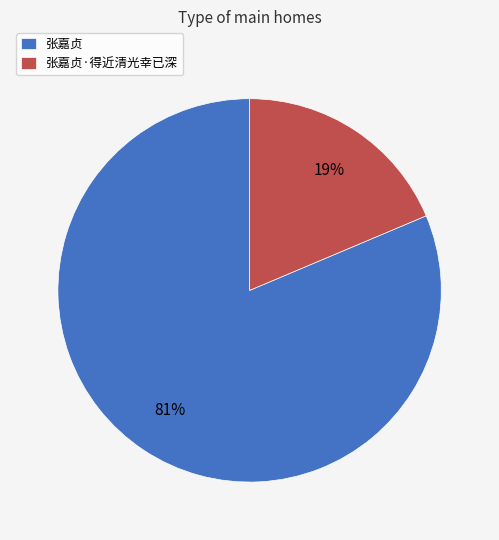

What percentage is the 张嘉贞·得近清光幸已深 slice, to the nearest percent?

19%